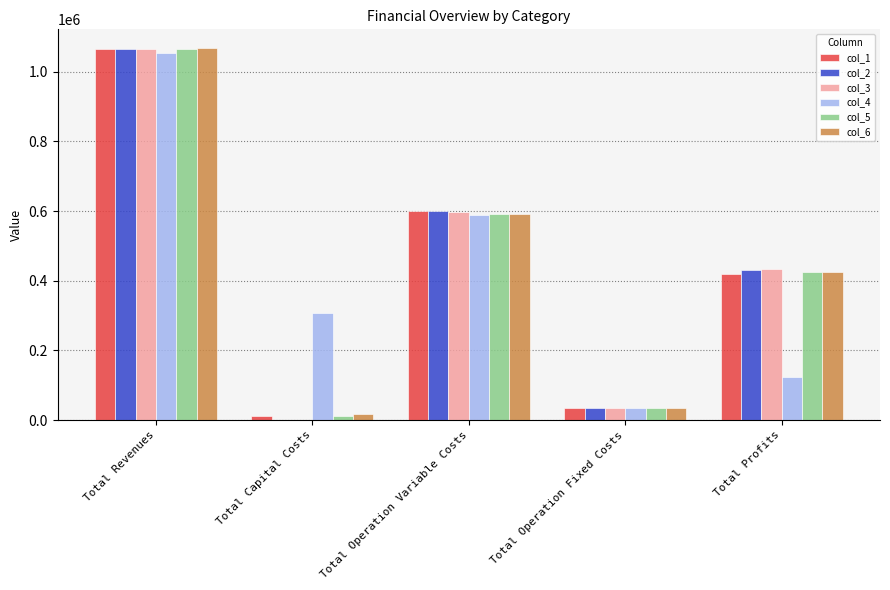

Reading left to right, what are all the values shown in this chart?

col_1: 1065525.5	12000.0	600738.0	34888.6	417898.9
col_2: 1065525.5	0.0	598786.8	34888.6	431850.0
col_3: 1065525.5	0.0	596833.0	34888.6	433803.9
col_4: 1054599.7	308000.0	588739.3	33627.6	124232.8
col_5: 1065525.5	12000.0	592917.3	34888.6	425719.5
col_6: 1068319.2	16000.0	592516.3	35309.0	424494.0